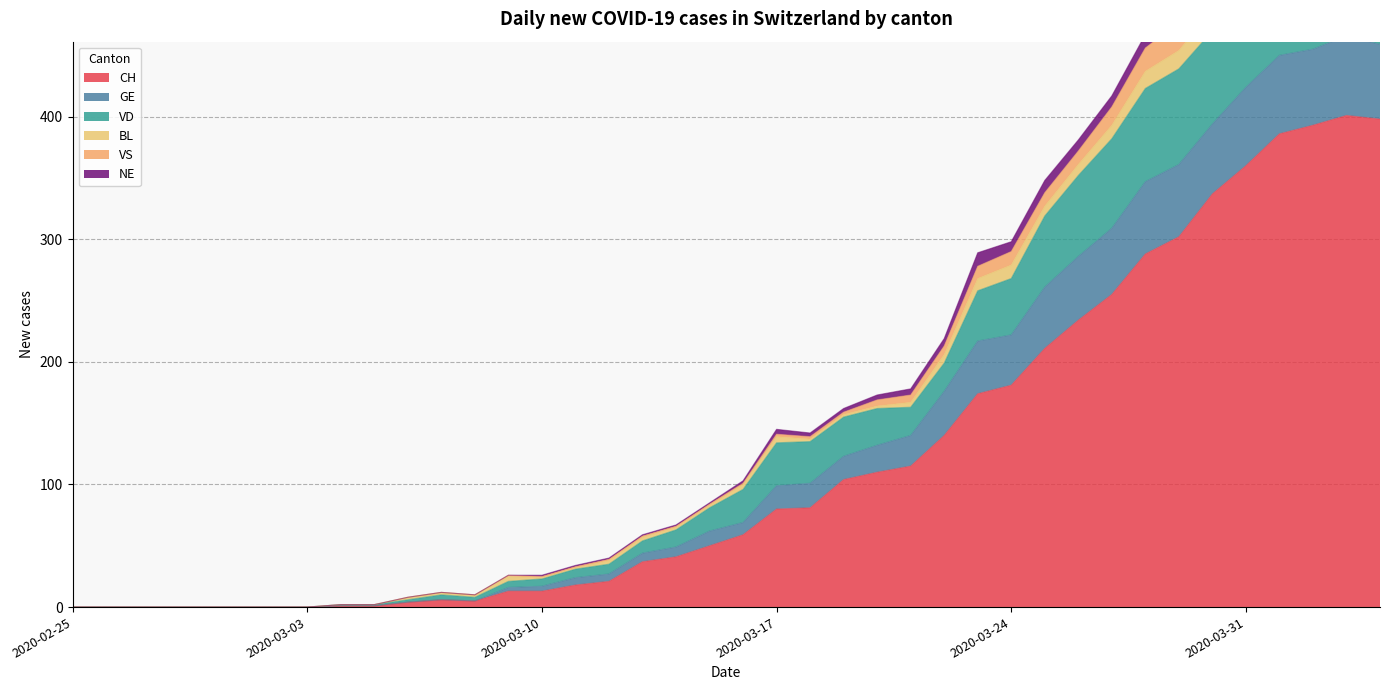

Does the chart display data point markers on the line(s)?

No